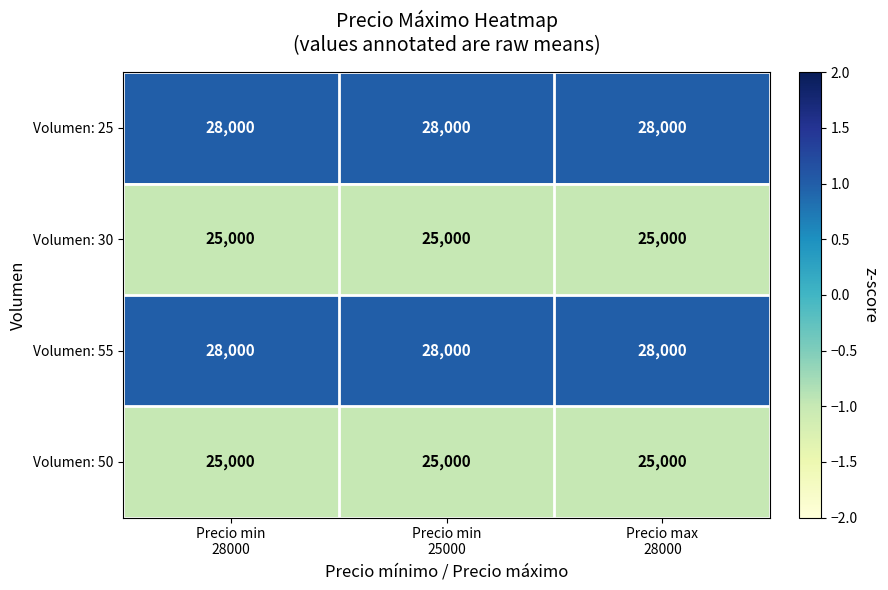

What is the sum of all Volumen: 50 values?

75000